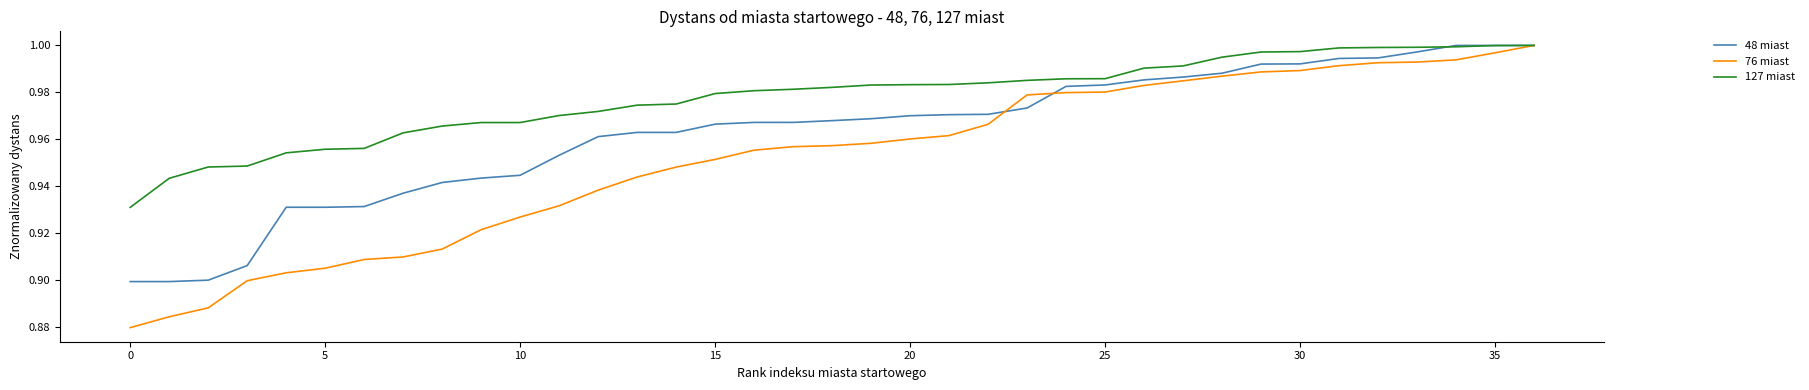

List the series in order of their overall mean, lowest first.

76 miast, 48 miast, 127 miast